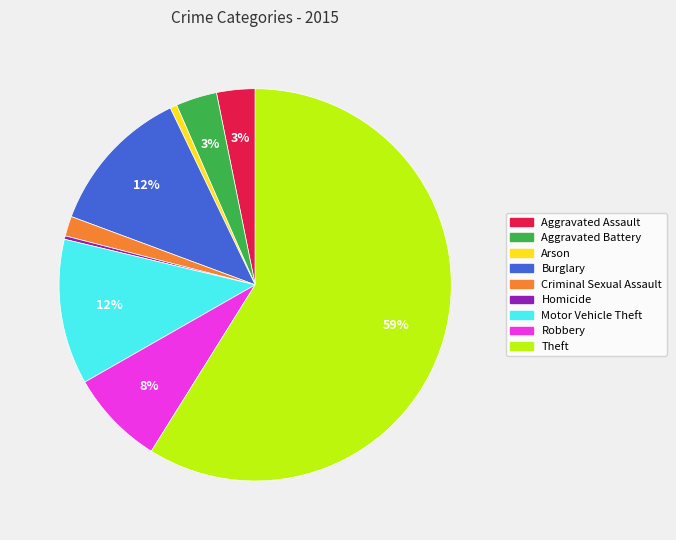

Combined, do Burglary and Arson account for over 50%?

No